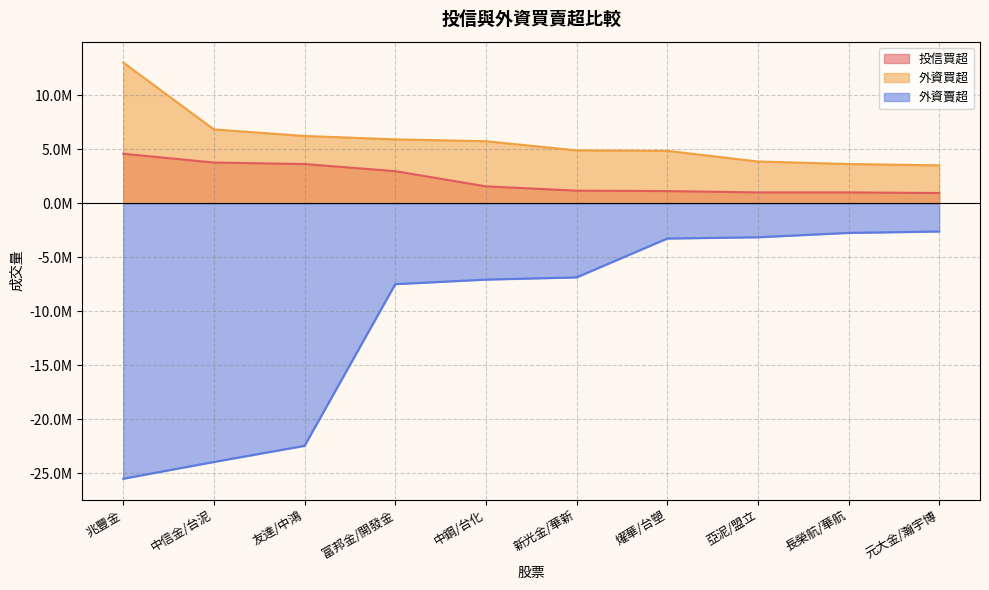

Count the number of categories in the chart.

10